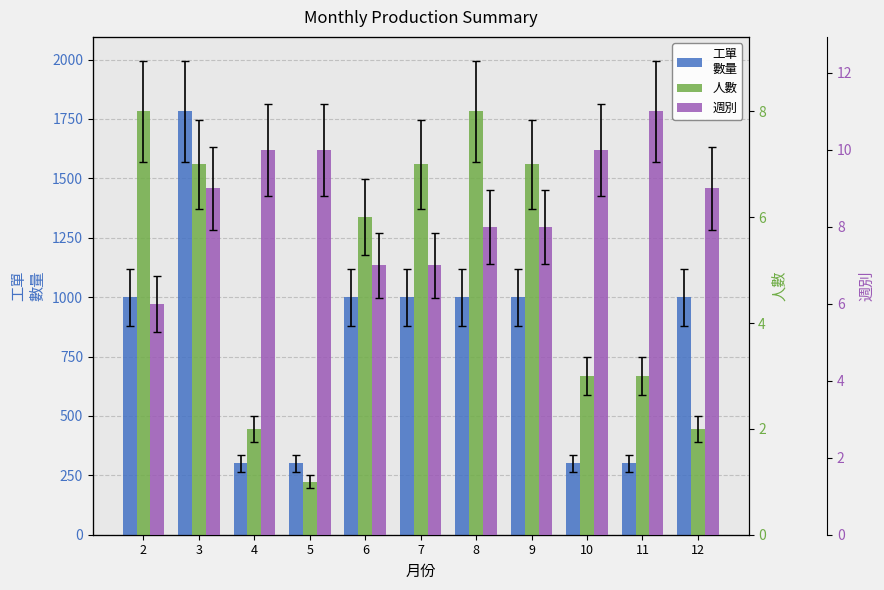

True or false: 工單
數量 has a value of 314 at 9.

False